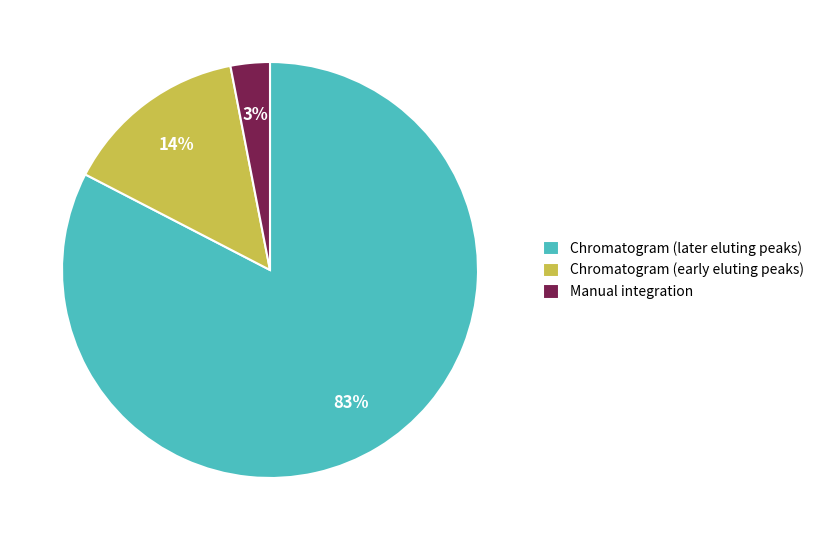

To the nearest percent, what is the combined percentage of Chromatogram (later eluting peaks) and Manual integration?

86%